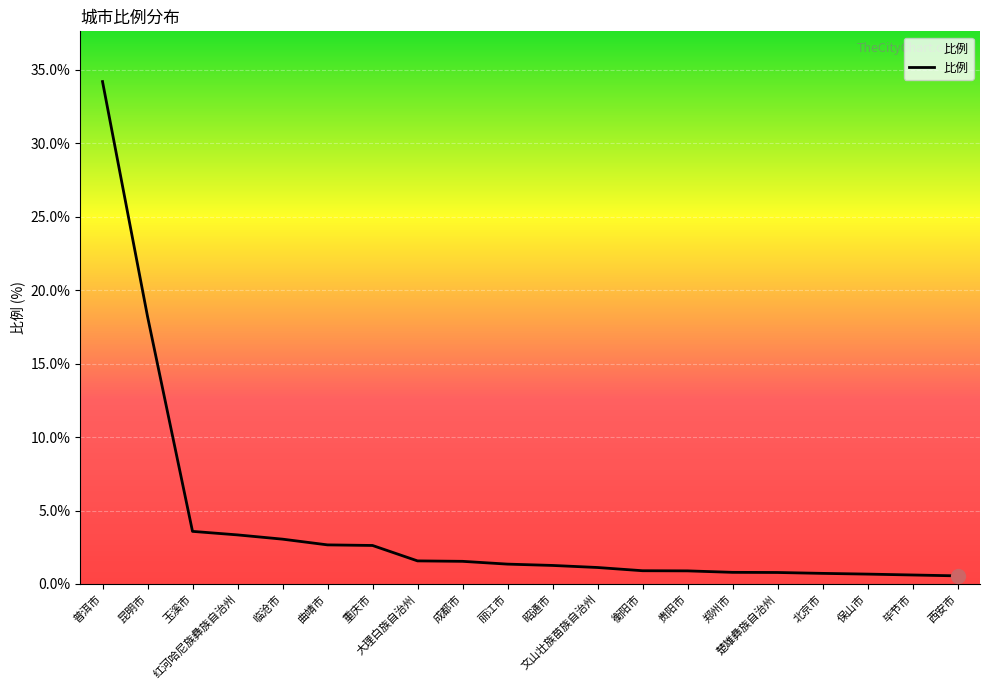

What is the minimum value shown in the chart?

0.6